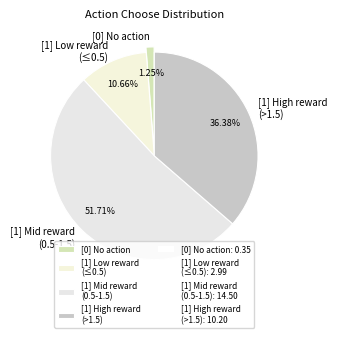

Which slice is the largest?

[1] Mid reward (0.5-1.5)